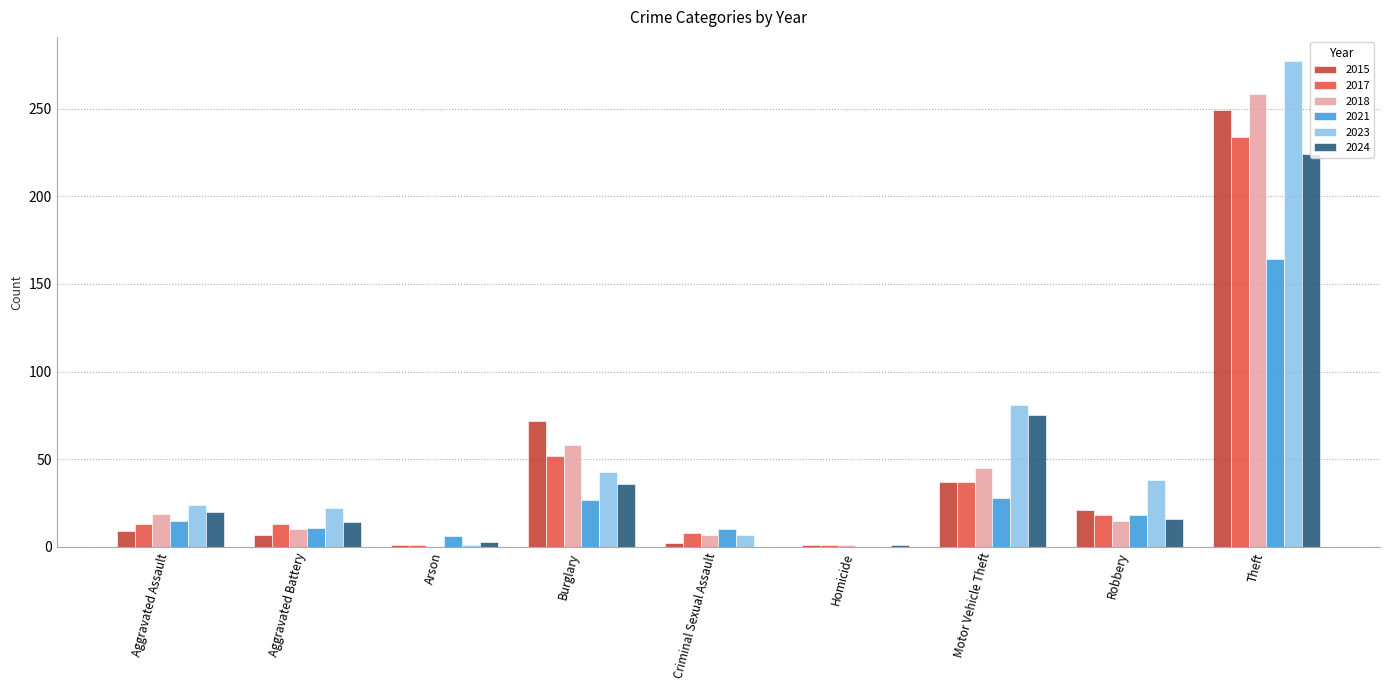

At which label does 2021 reach its peak?

Theft